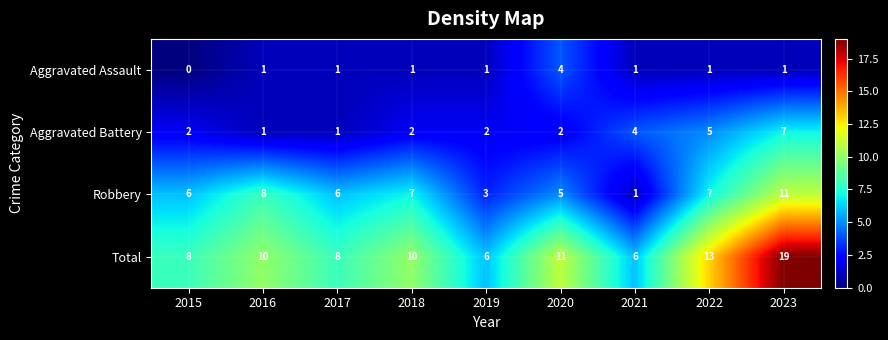

Which series has the largest total across all categories?

Total